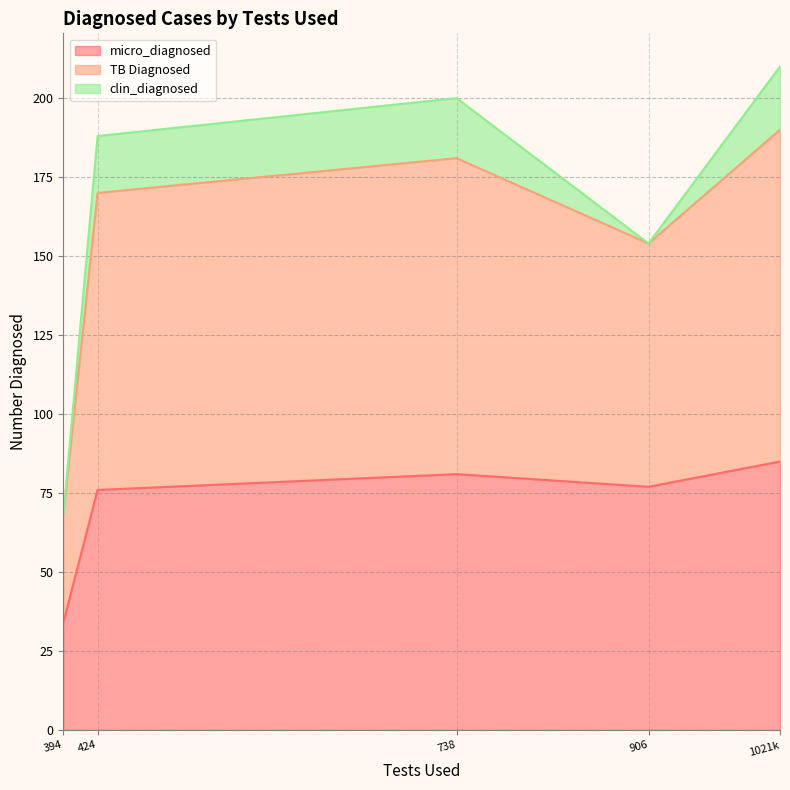

How many values in the TB Diagnosed series are below 94?

2